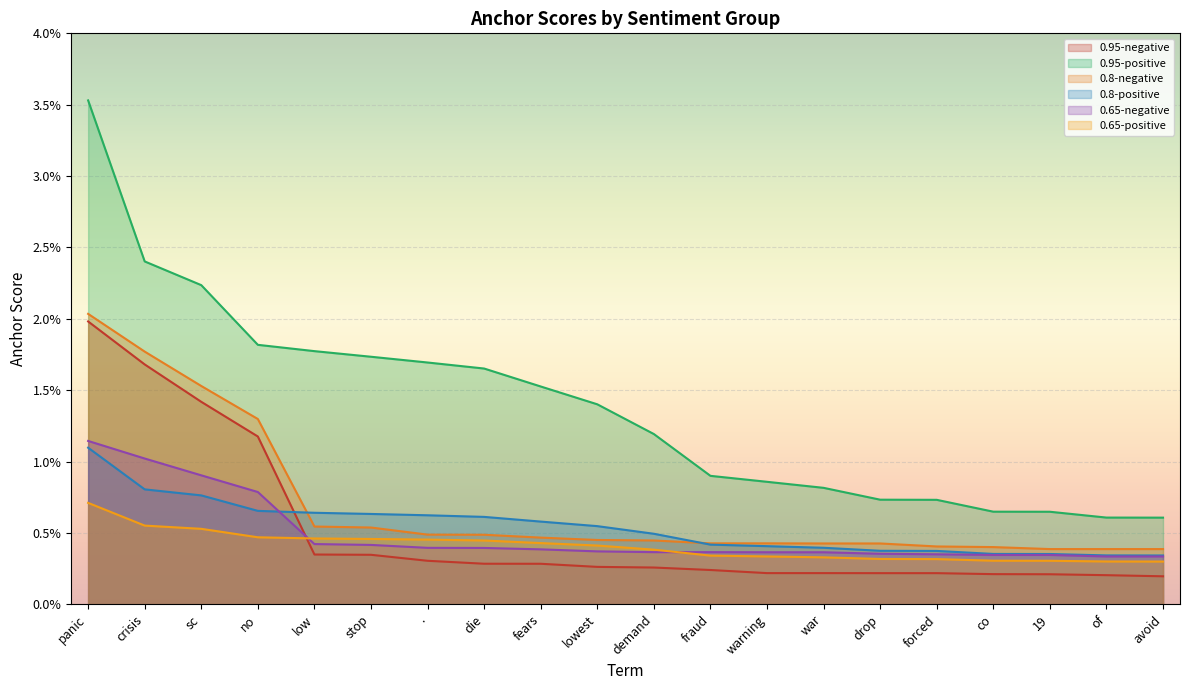

What position from the right is fraud?

9